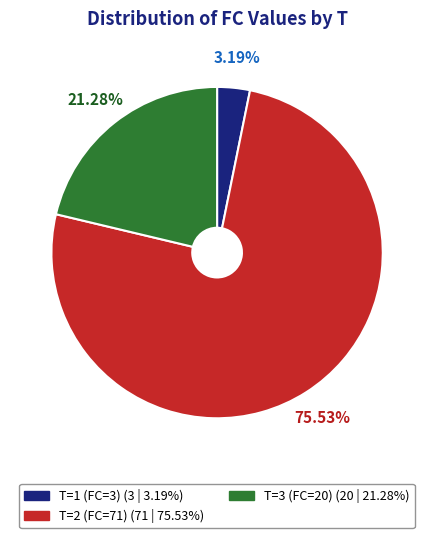

Is it true that T=2 (FC=71) is 76% of the pie?

True